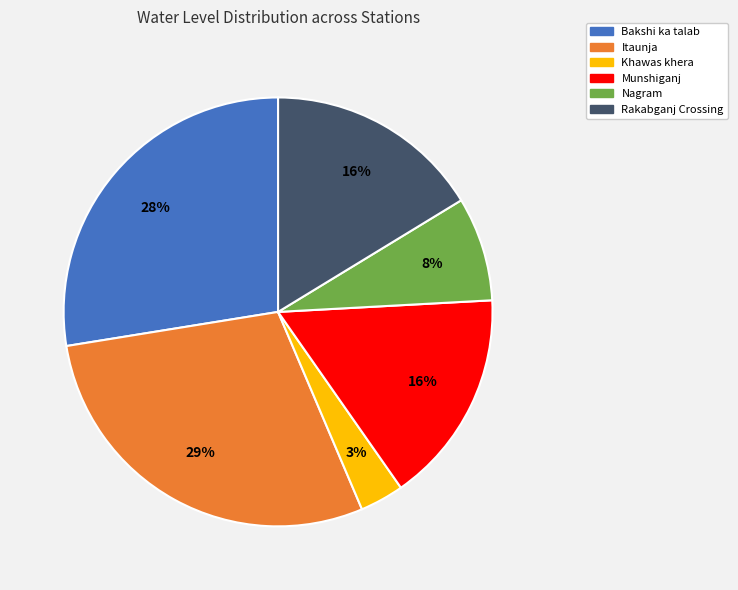

Is it true that Nagram is 1% of the pie?

False